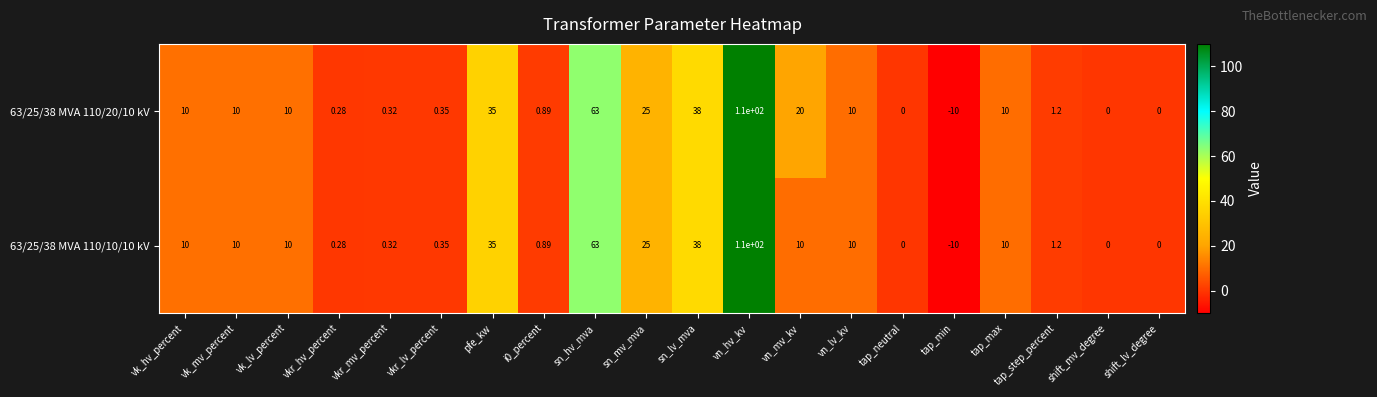

Which category has the highest value across all series?

vn_hv_kv